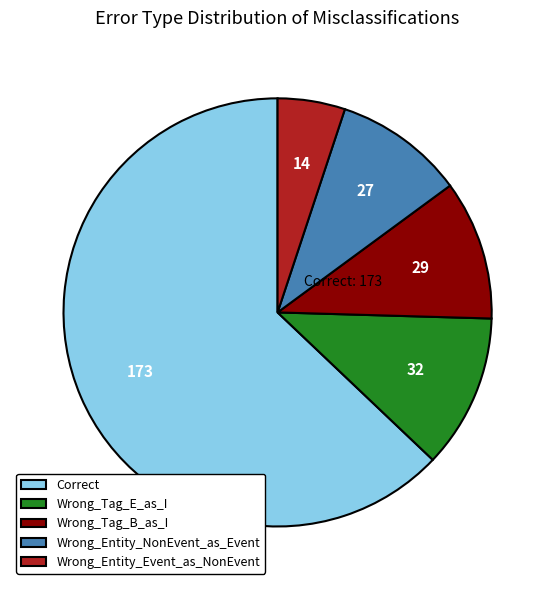

What is the ratio of the value at Correct to the value at Wrong_Entity_NonEvent_as_Event?

6.4